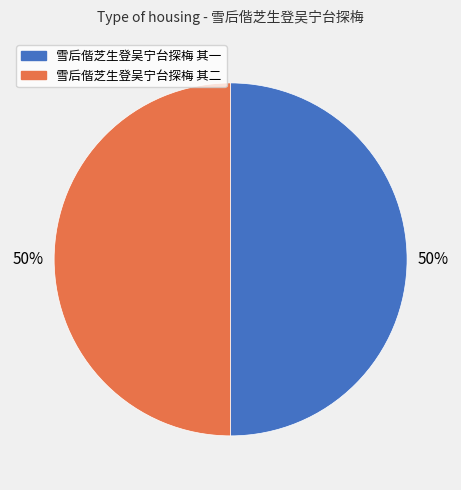

Combined, do 雪后偕芝生登吴宁台探梅 其二 and 雪后偕芝生登吴宁台探梅 其一 account for over 50%?

Yes